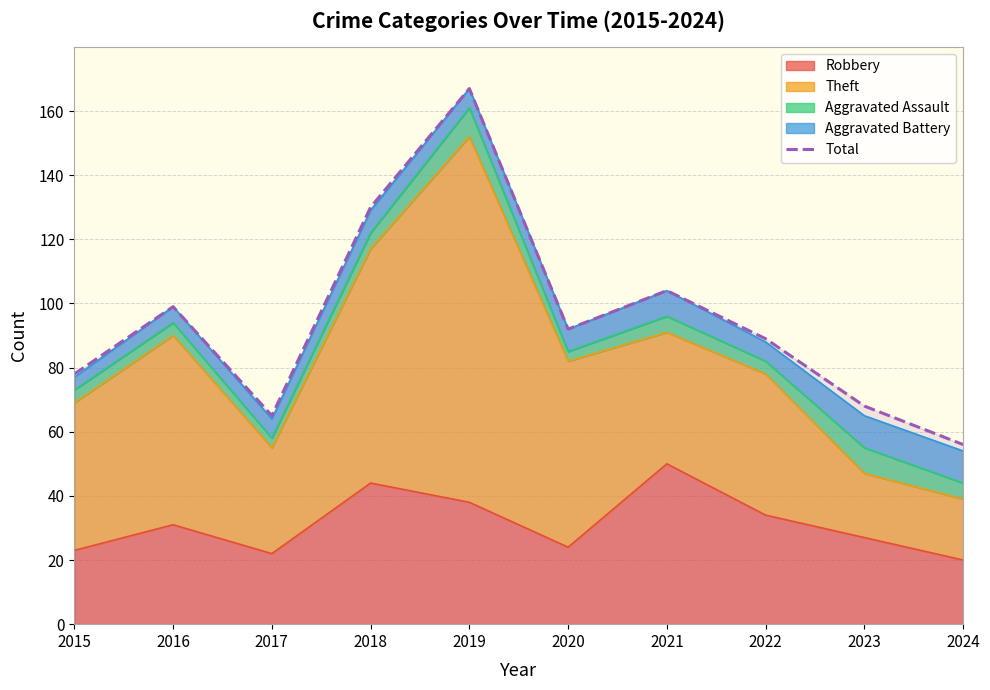

What is the sum of the values at 2016 and 2017?

164